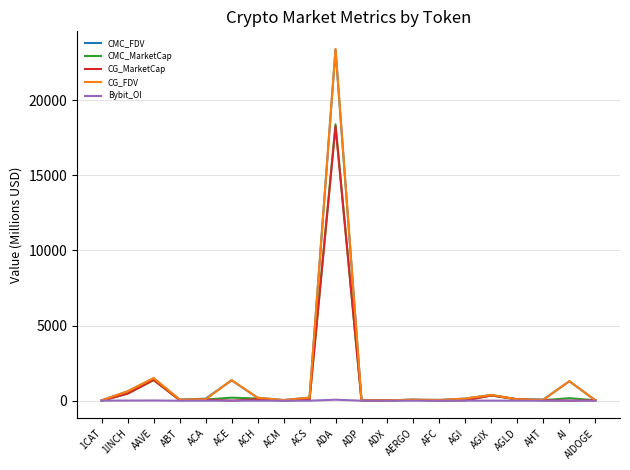

What is the highest value of the CMC_FDV series?

23372.1